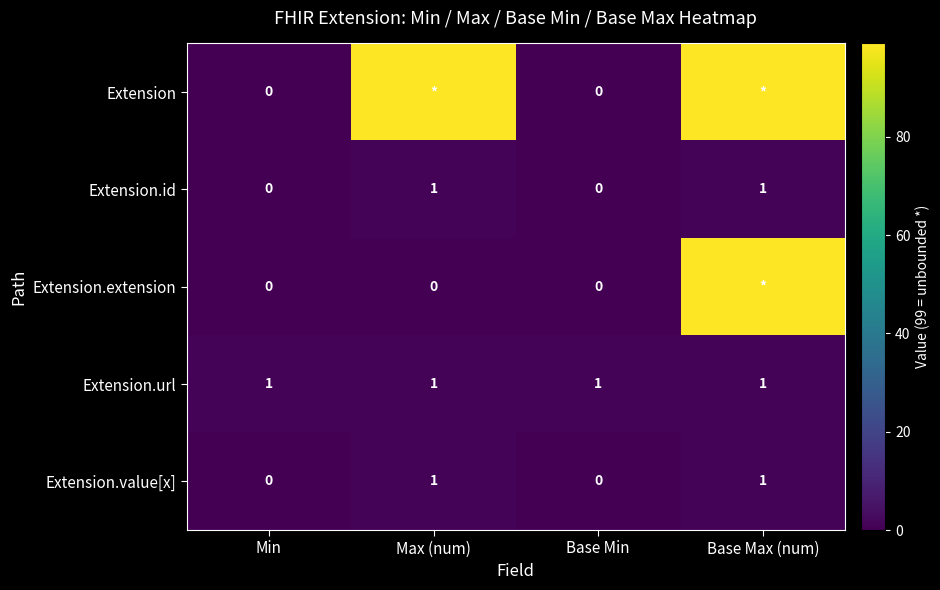

The Extension.url series shows 1 at Base Max (num). True or false?

True